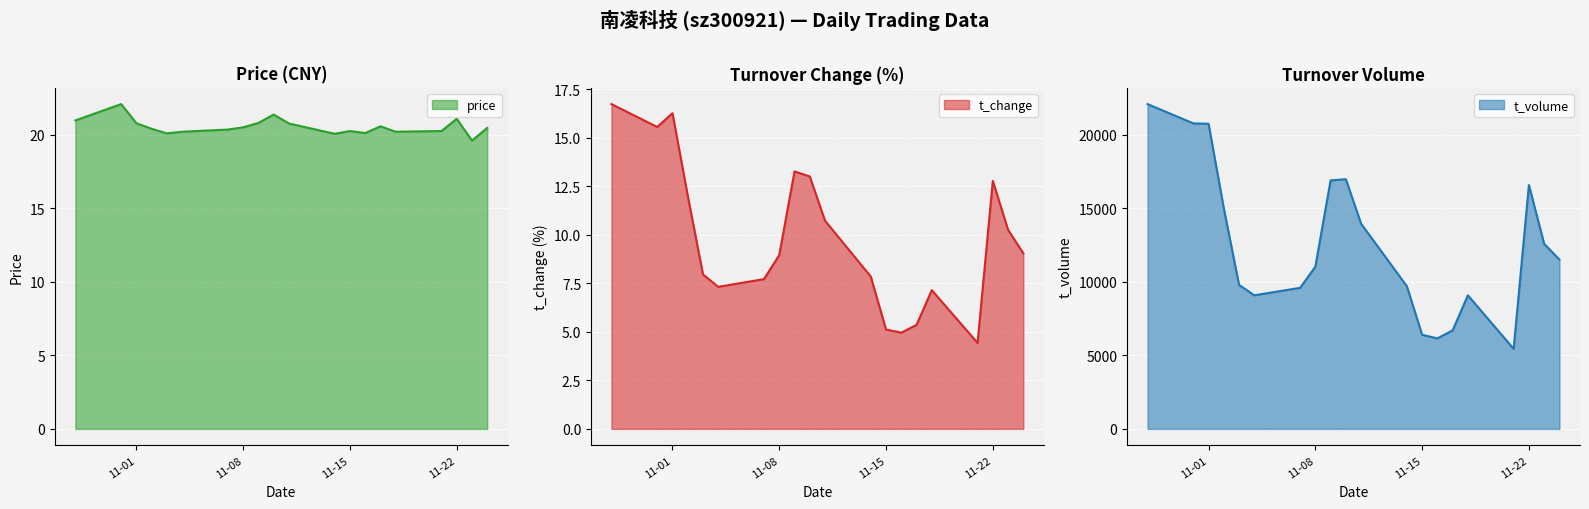

Which category has the lowest value in the price series?

2022-11-23